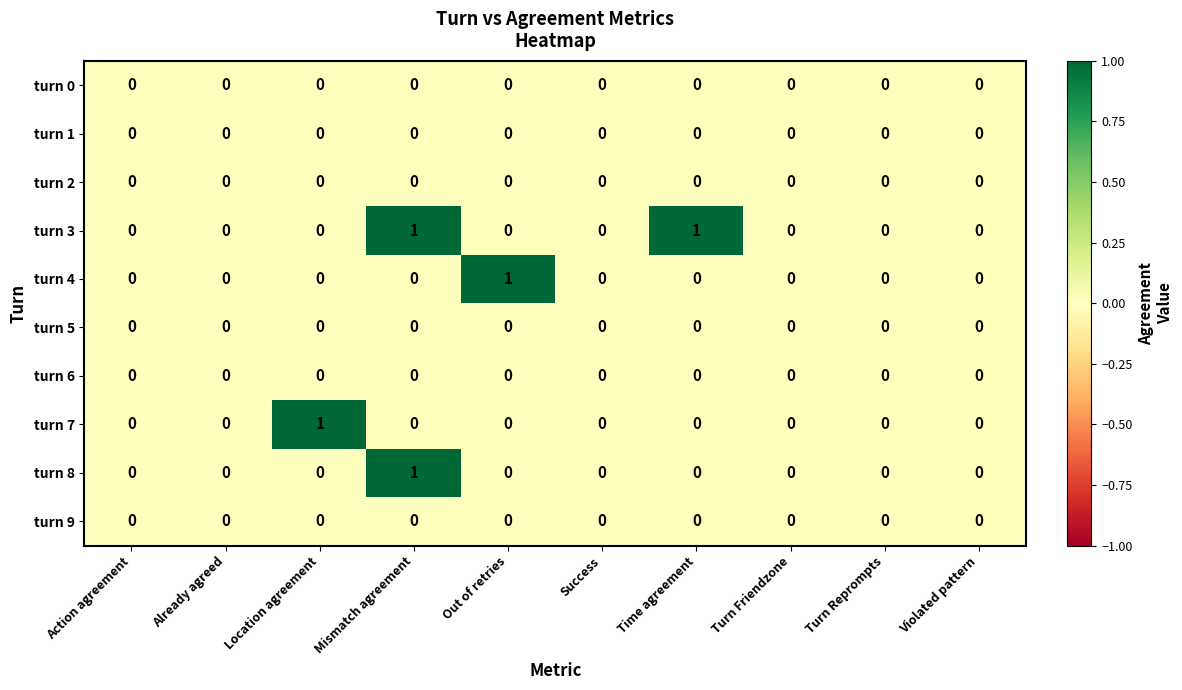

Is it true that turn 0 equals 0 at Turn Reprompts?

True